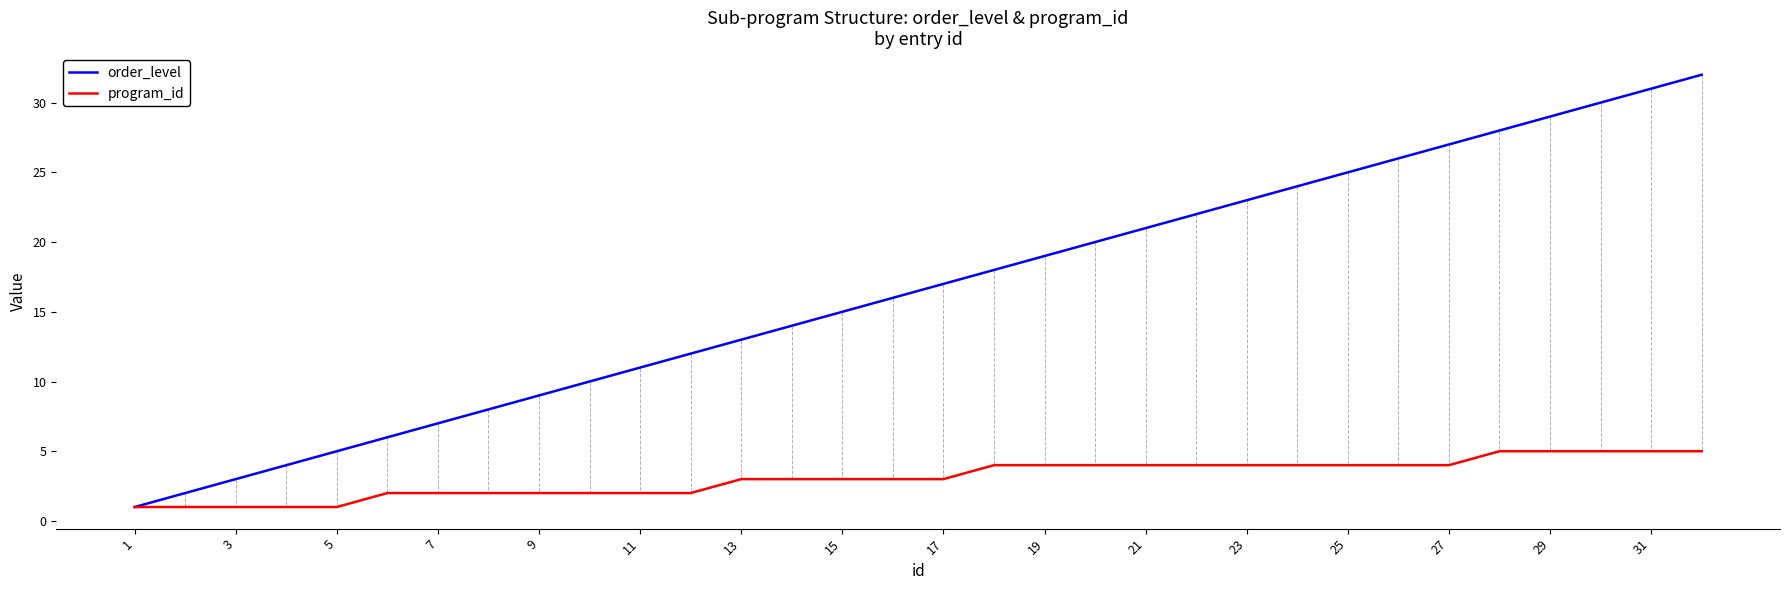

What is the maximum value shown in the chart?

32